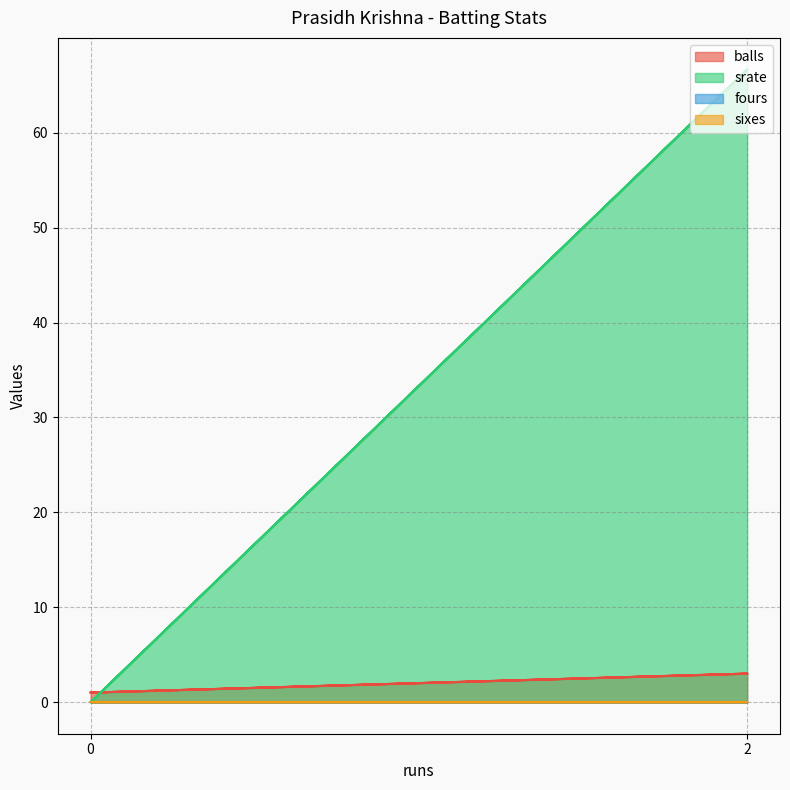

Which series has the widest spread of values?

srate